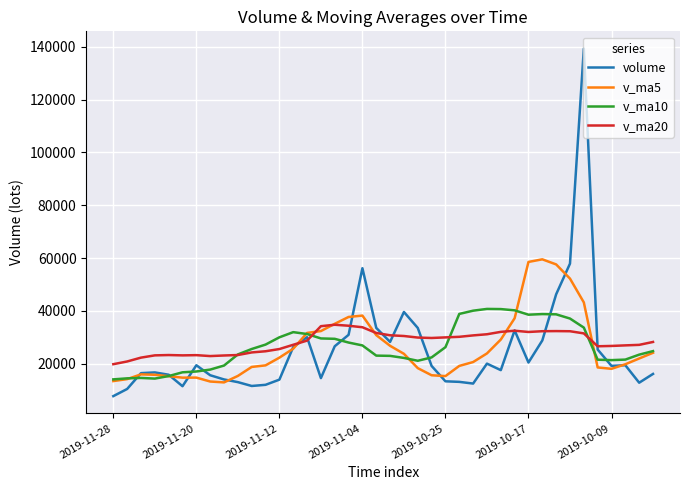

What is the lowest value of the v_ma5 series?

12872